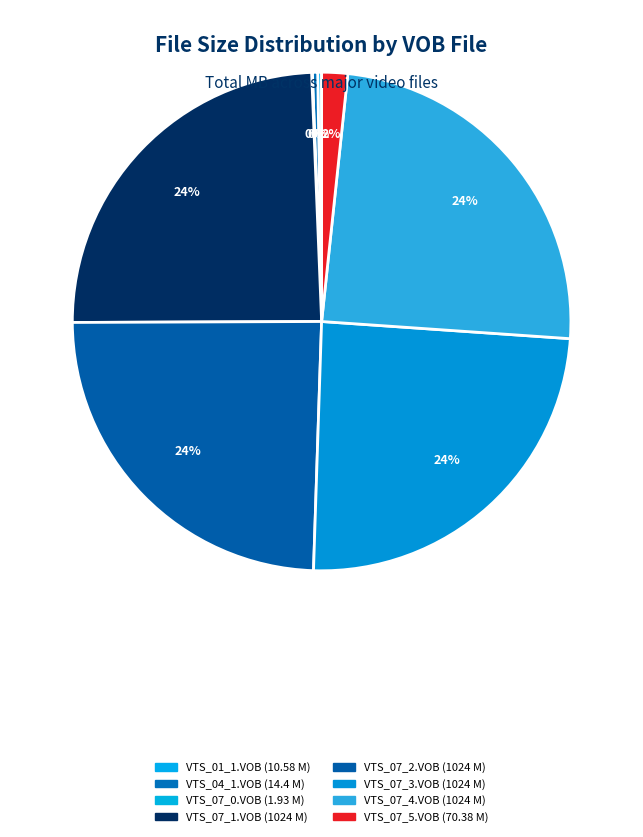

How many segments does this pie chart have?

8